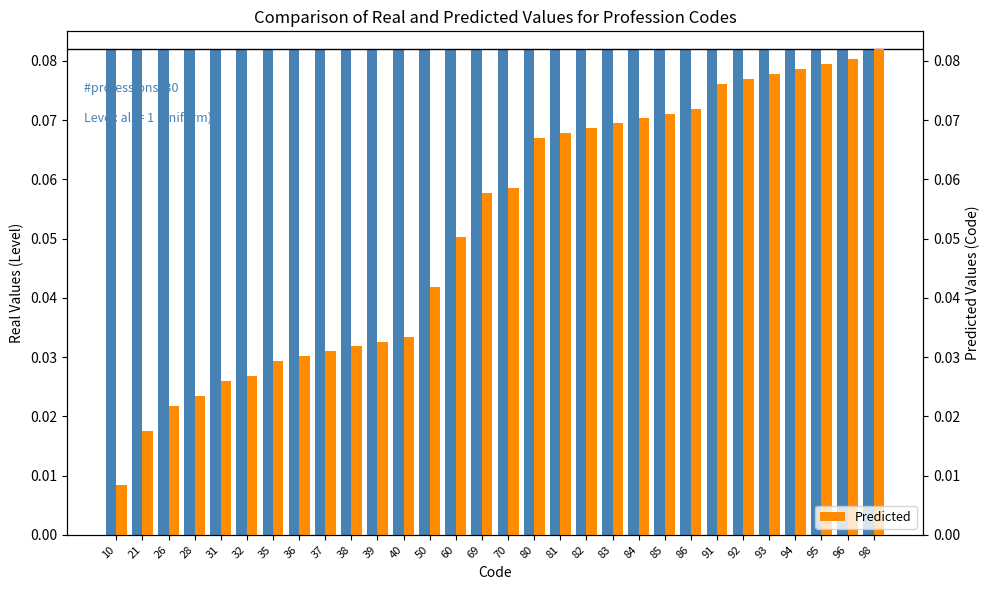

At which category is the sum across all series the highest?

98